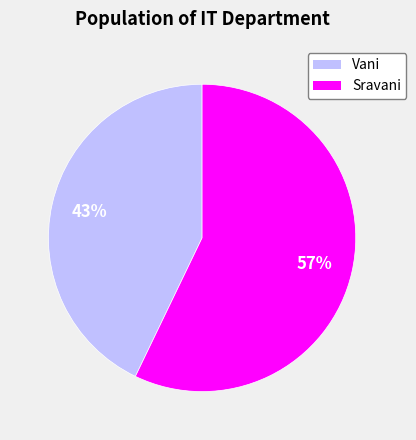

Count the number of slices in the pie.

2